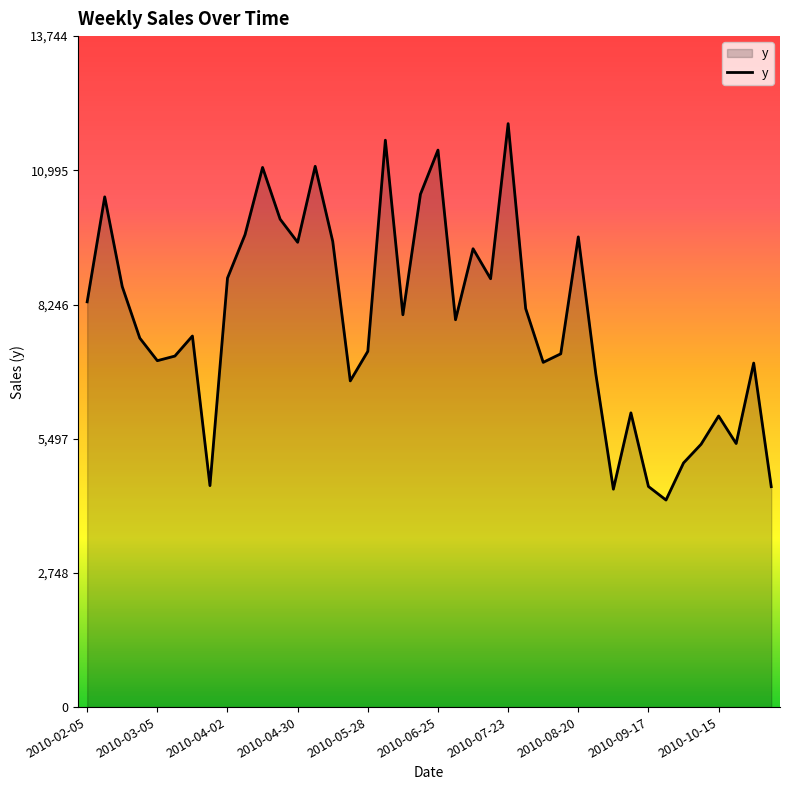

What is the minimum value shown in the chart?

4241.3